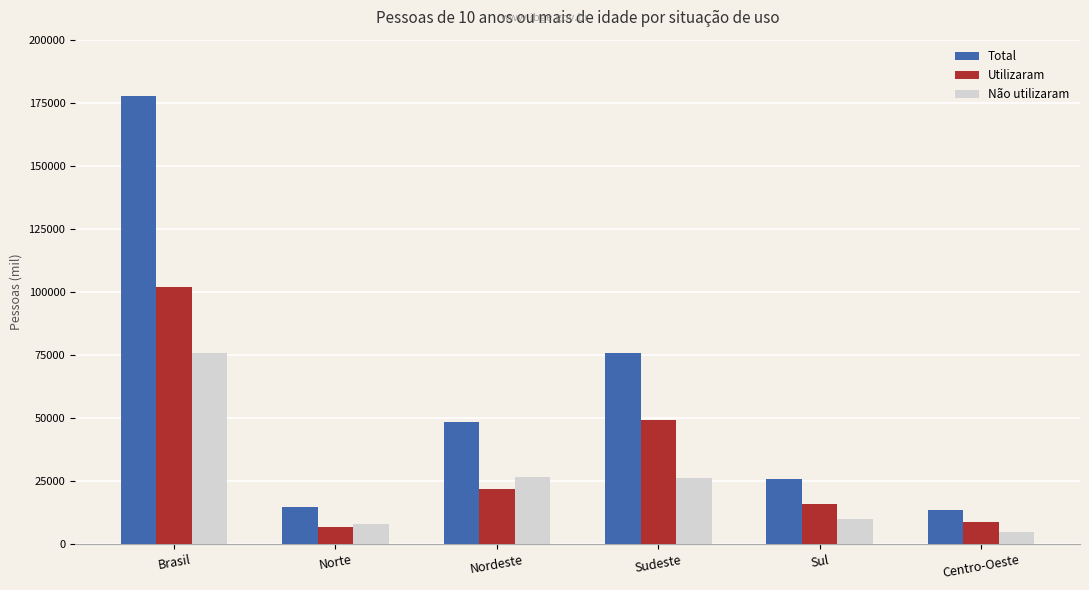

What is the maximum value for Utilizaram?

102083.1